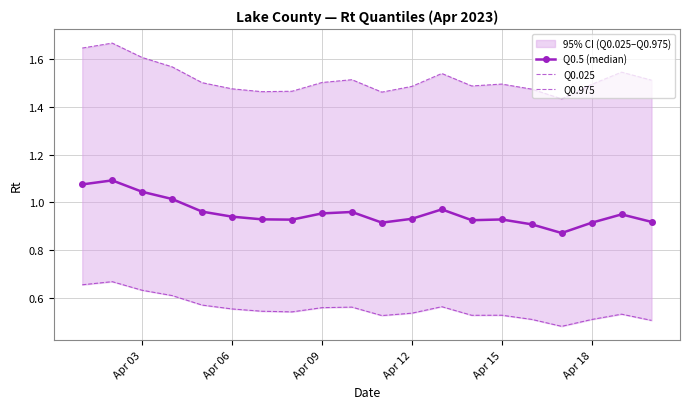

Which series has the largest range (max minus min)?

Q0.975